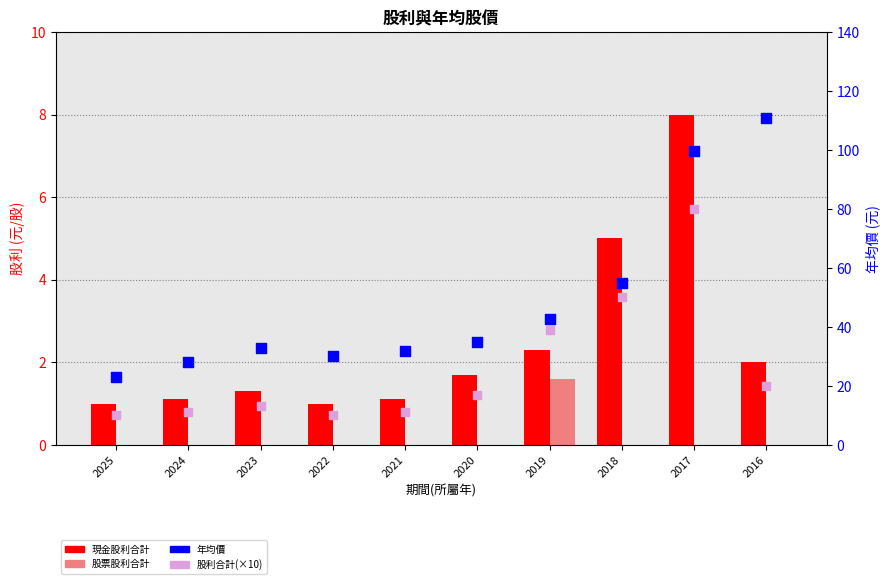

What is the total value across all series at 2024?

40.3